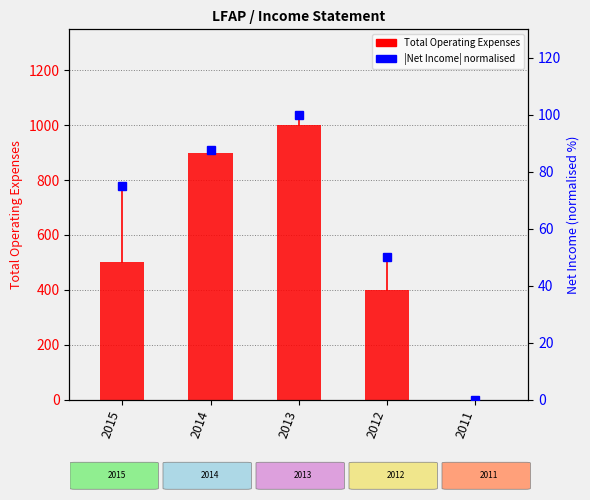

Where is Net Income (abs, normalised) nearest to the value 50?

2012